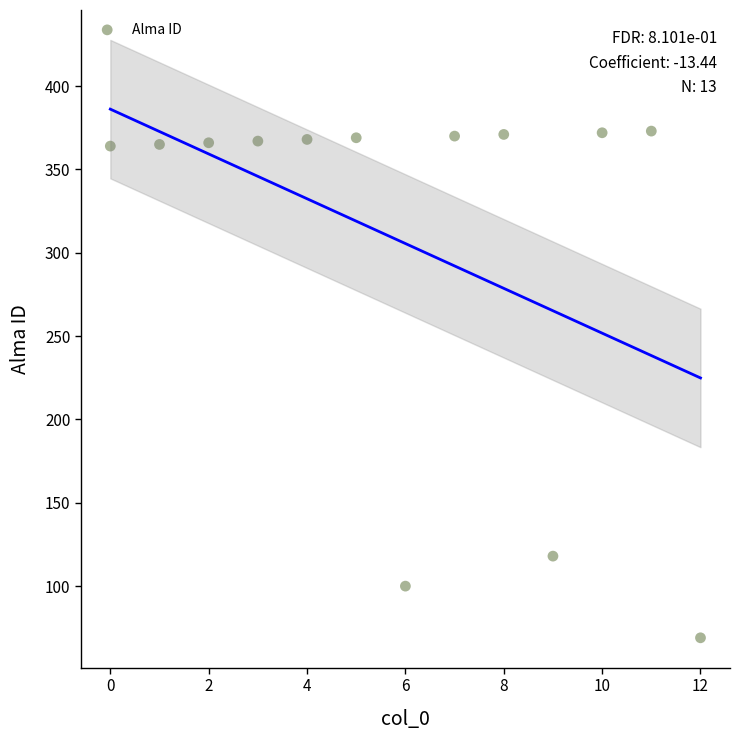

What Y value in the scatter plot is closest to 221?

118